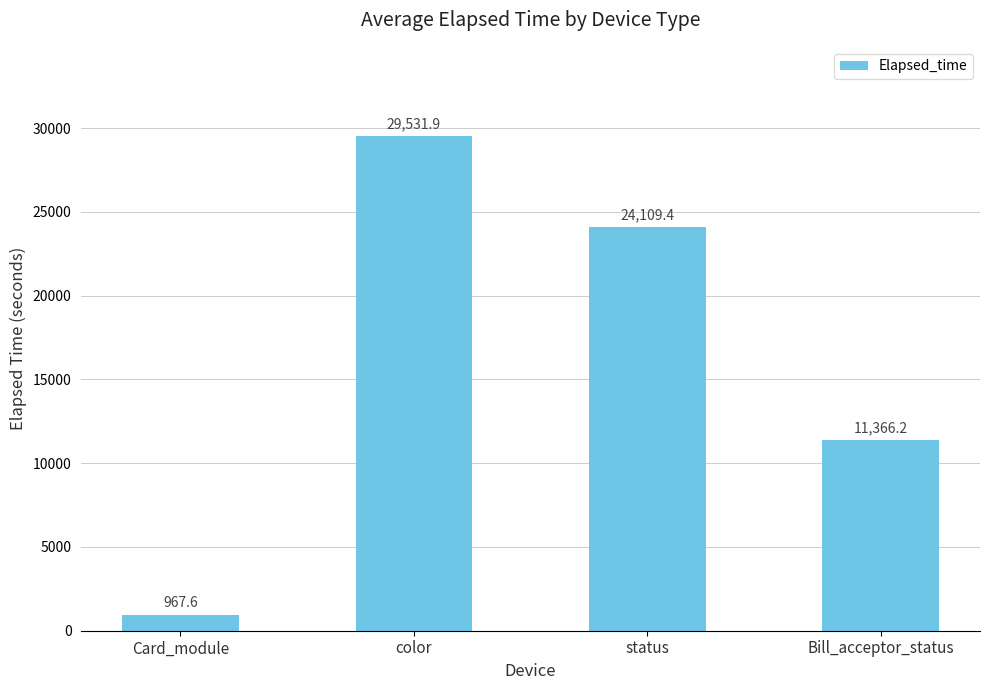

Are the bars grouped side by side (vs. stacked)?

No